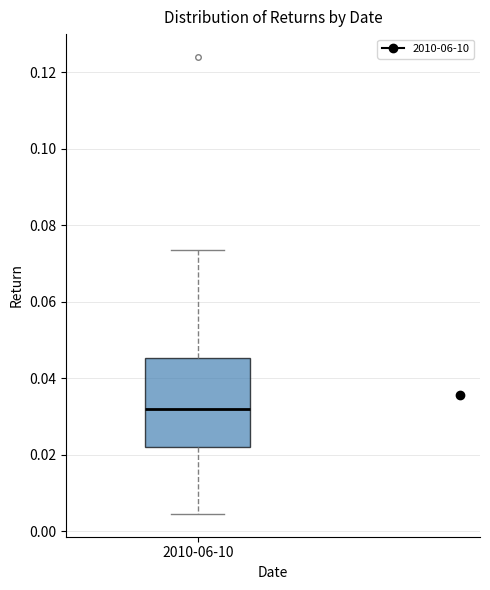

Read this box plot against the y-axis: the position of the median line, the range covered by the box, and the ends of both whiskers. The values are not printed on the chart, so give them approximately, as read against the axis.

median 0.032, box 0.022 to 0.046, whiskers 0.004 to 0.074